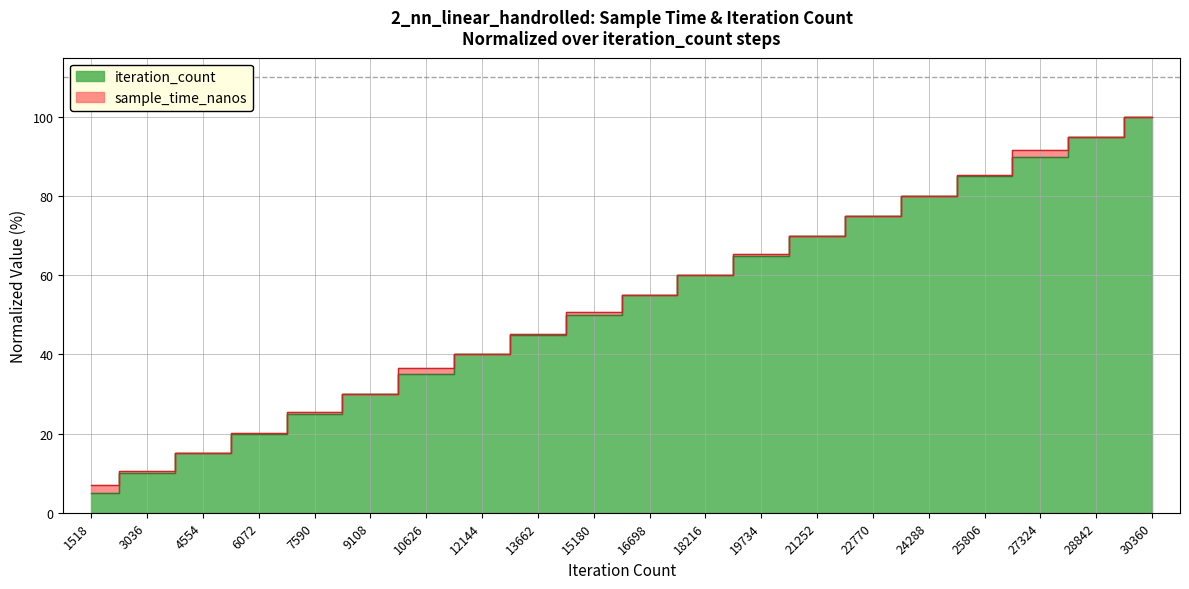

Which series changed the most between 1518 and 25806?

iteration_count